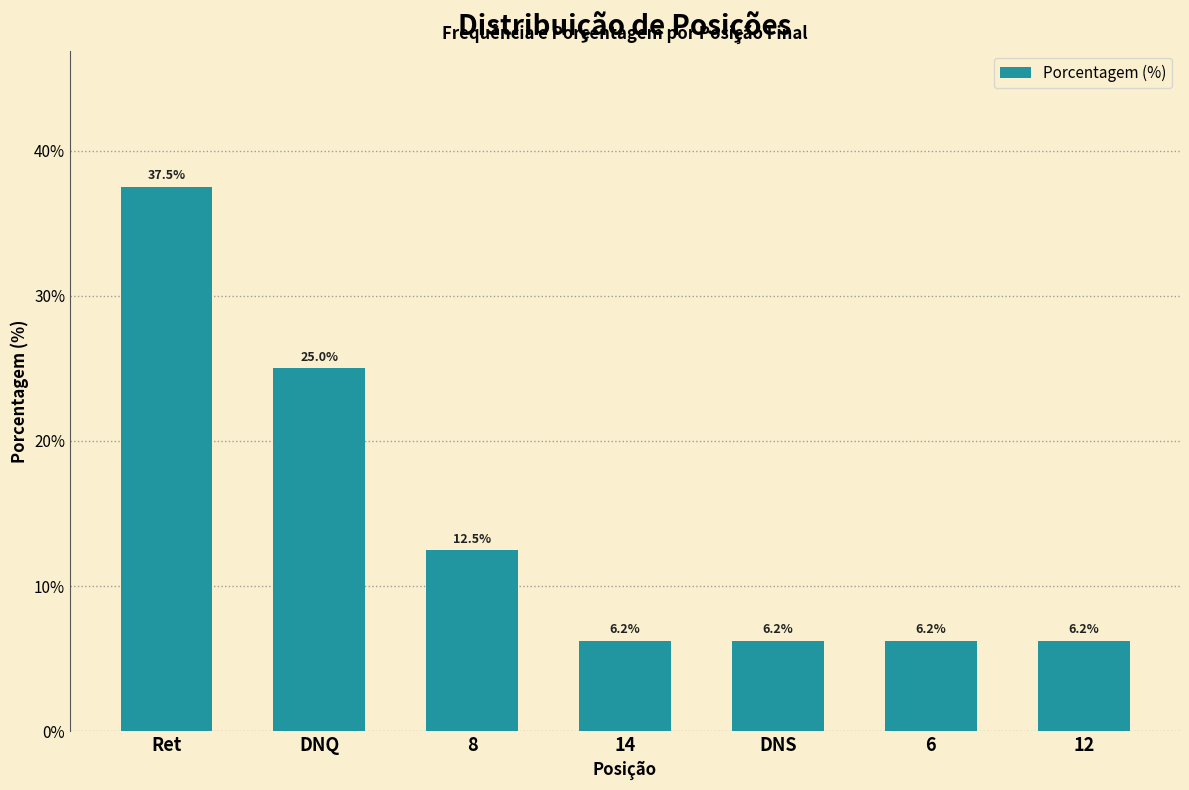

Between 14 and DNQ, which is larger?

DNQ